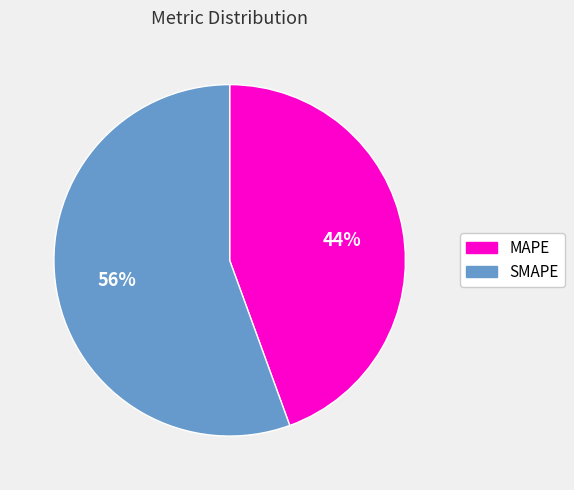

Is the sum of SMAPE and MAPE greater than half?

Yes